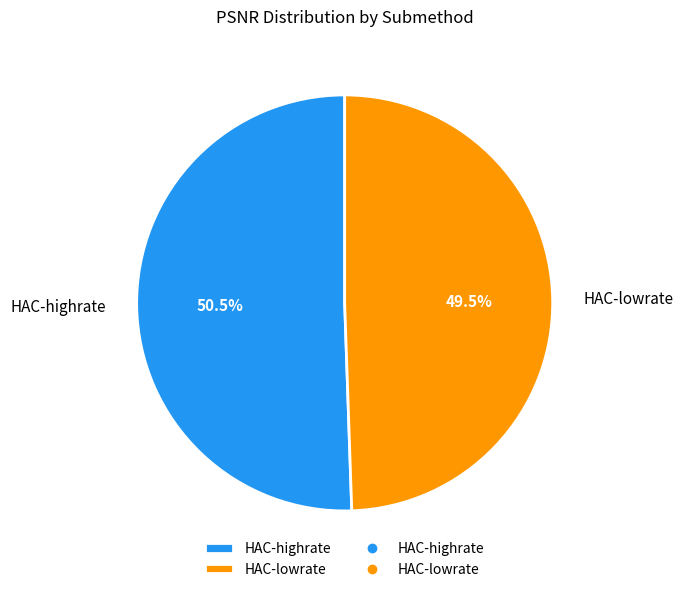

Combined, what portion of the pie is HAC-highrate and HAC-lowrate?

100.0%